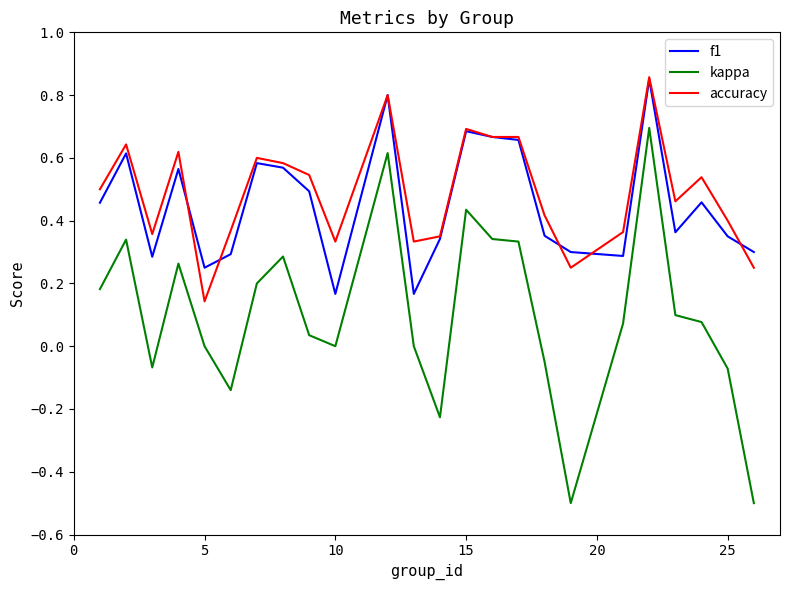

What is the sum of all accuracy values?

11.7